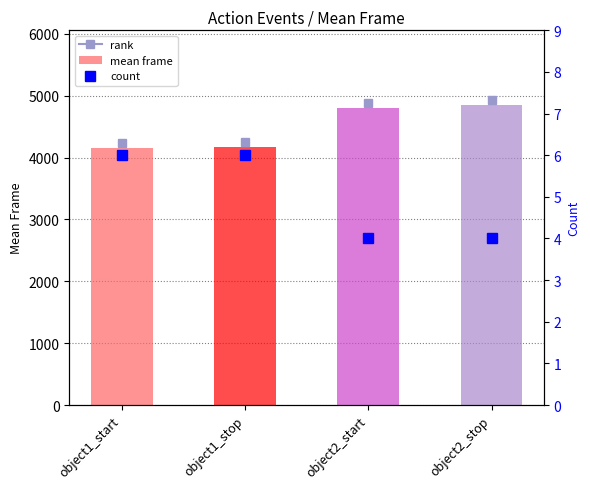

Where is mean frame nearest to the value 4497?

object2_start